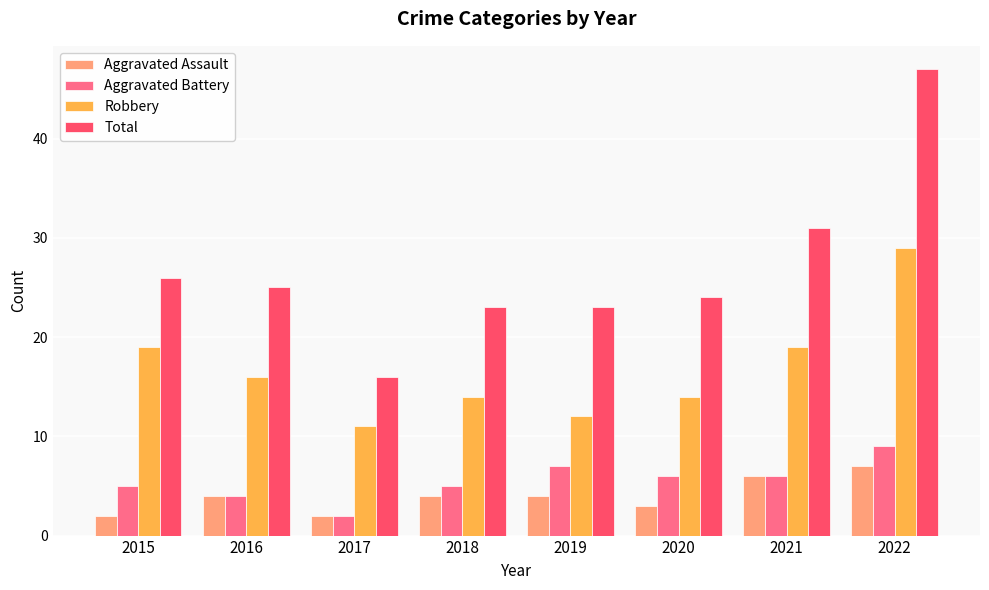

Reading right to left, list all the values displayed in this chart.

Aggravated Assault: 2022=7	2021=6	2020=3	2019=4	2018=4	2017=2	2016=4	2015=2
Aggravated Battery: 2022=9	2021=6	2020=6	2019=7	2018=5	2017=2	2016=4	2015=5
Robbery: 2022=29	2021=19	2020=14	2019=12	2018=14	2017=11	2016=16	2015=19
Total: 2022=47	2021=31	2020=24	2019=23	2018=23	2017=16	2016=25	2015=26